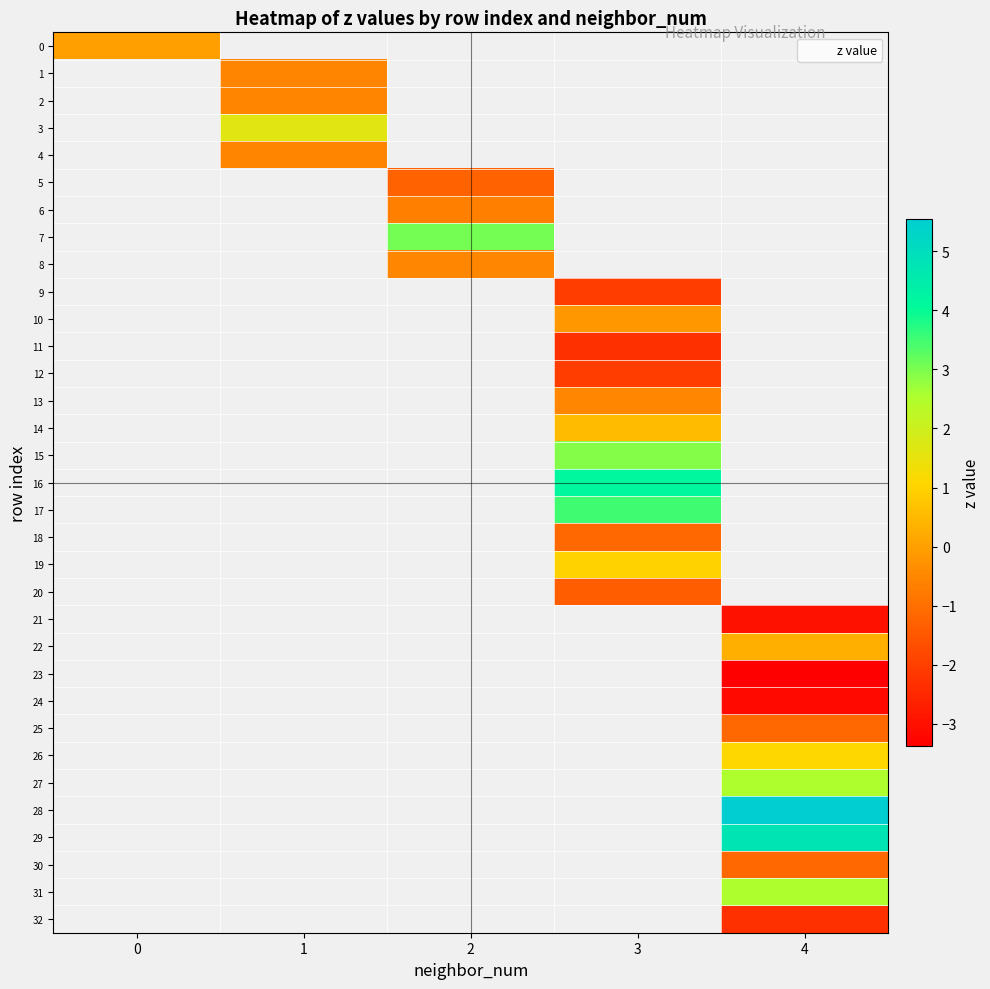

Is the value of 7 at 2 greater than the value of 30 at 2?

No